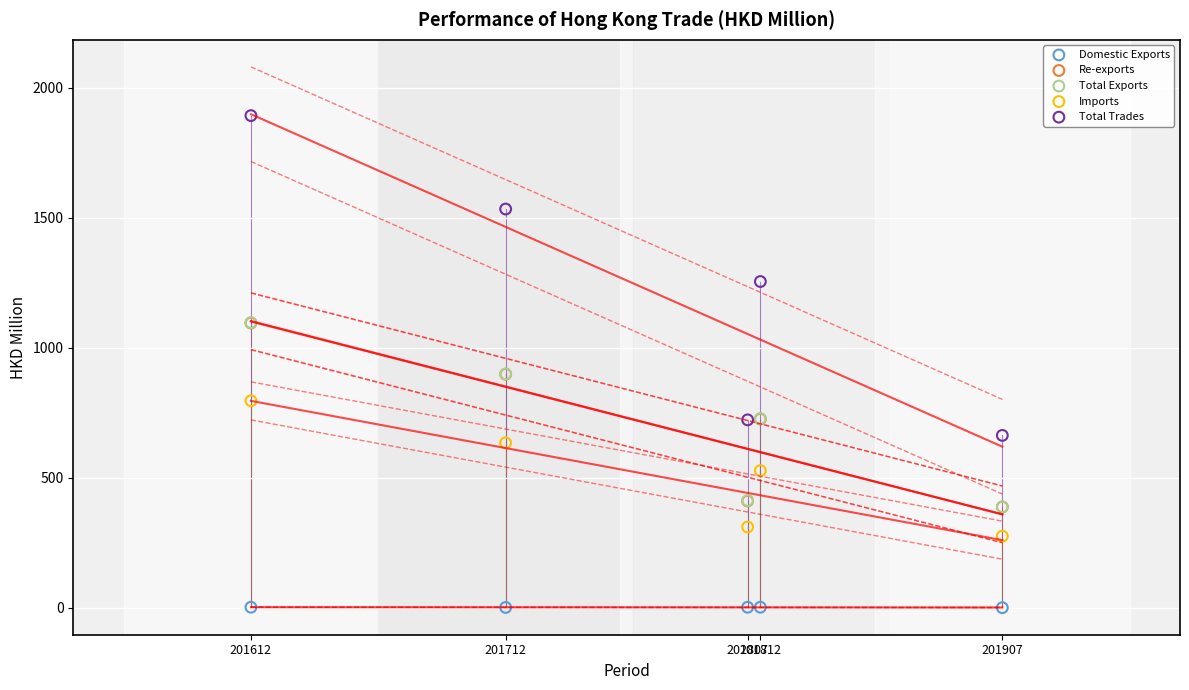

What are all the series names shown in the legend?

Domestic Exports, Re-exports, Total Exports, Imports, Total Trades